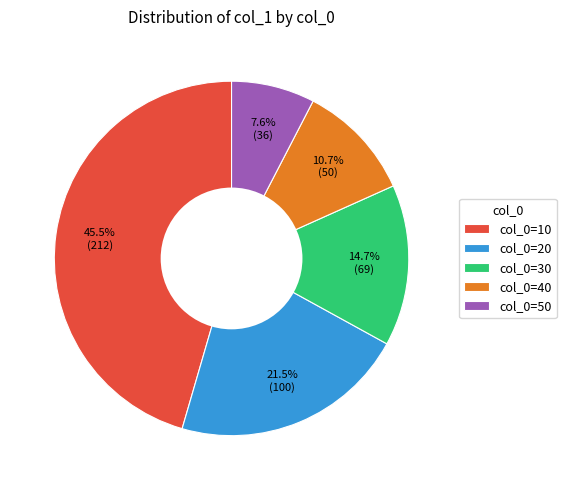

Does any single category account for the majority?

No